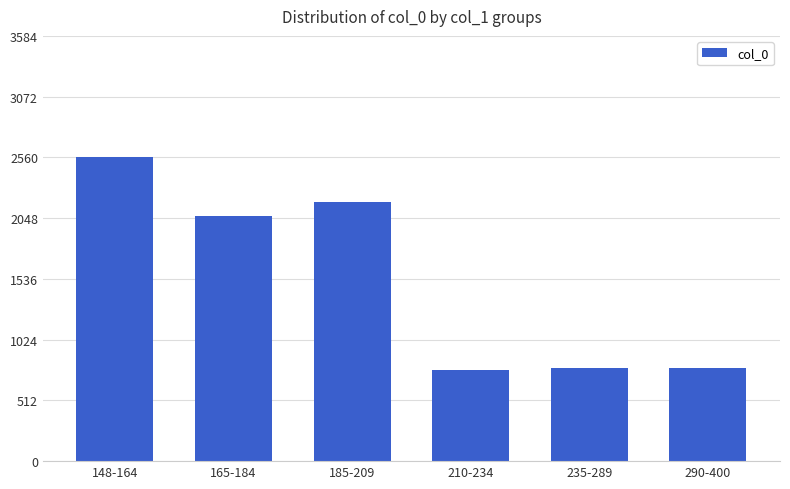

How many series are shown in this chart?

1